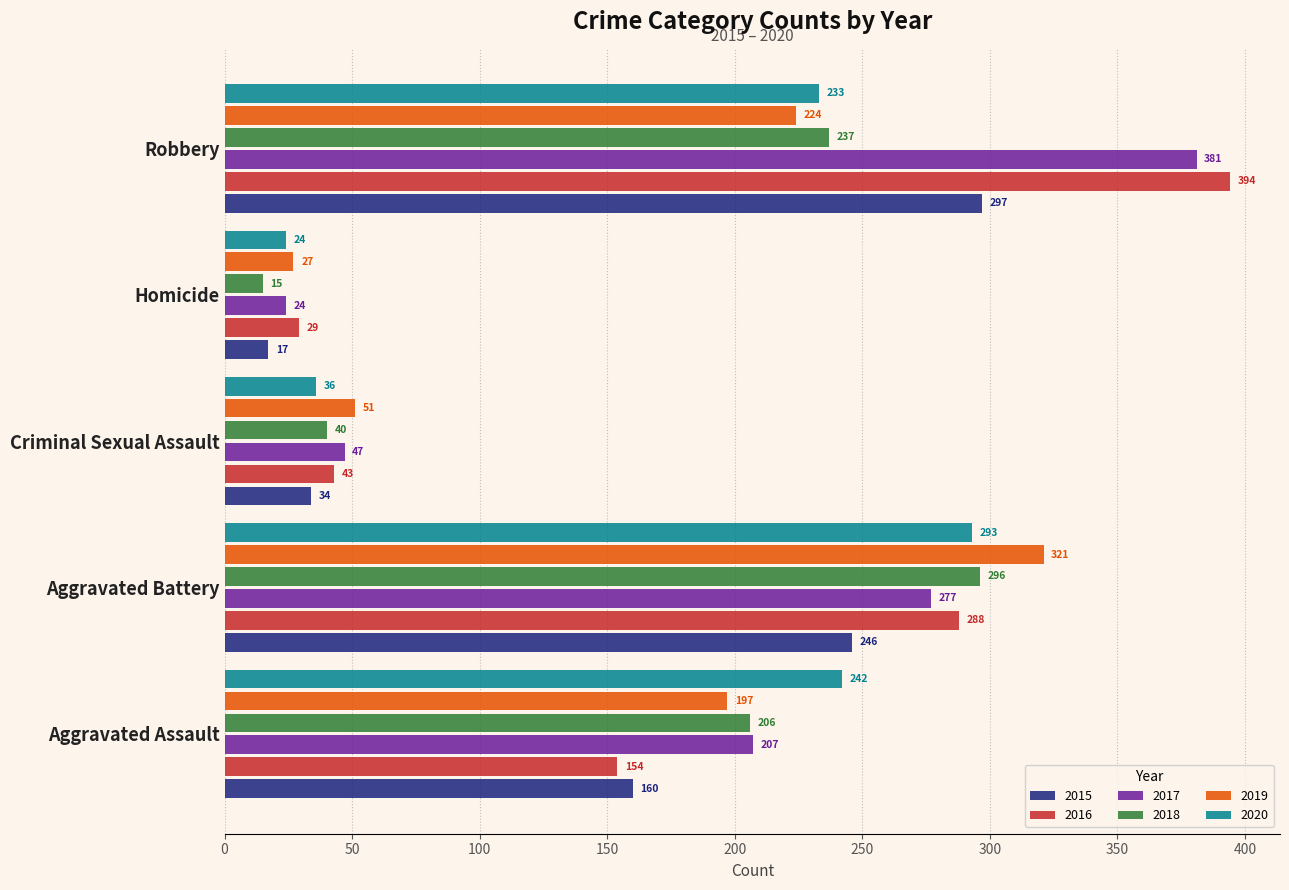

Is it true that 2015 equals 108 at Aggravated Assault?

False